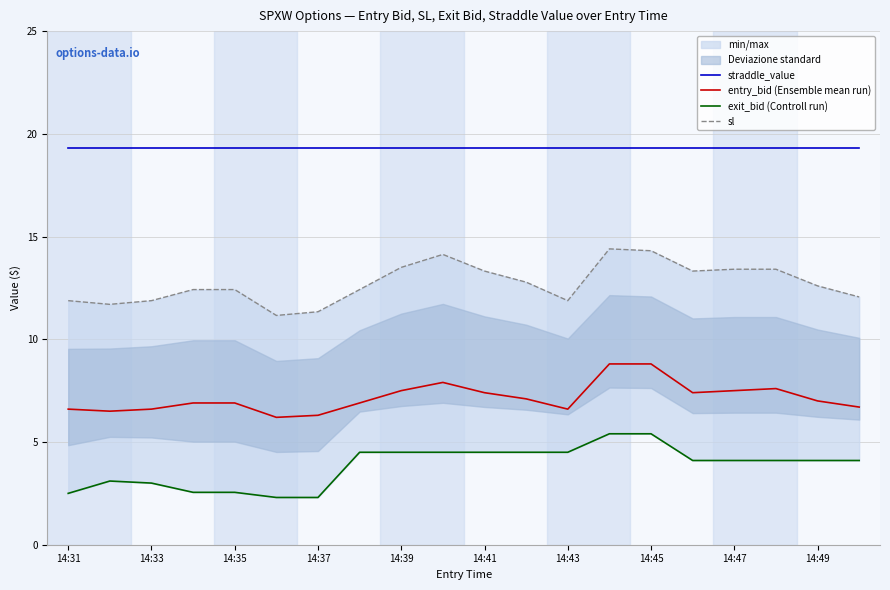

True or false: entry_bid (Ensemble mean run) and straddle_value cross at least once.

False